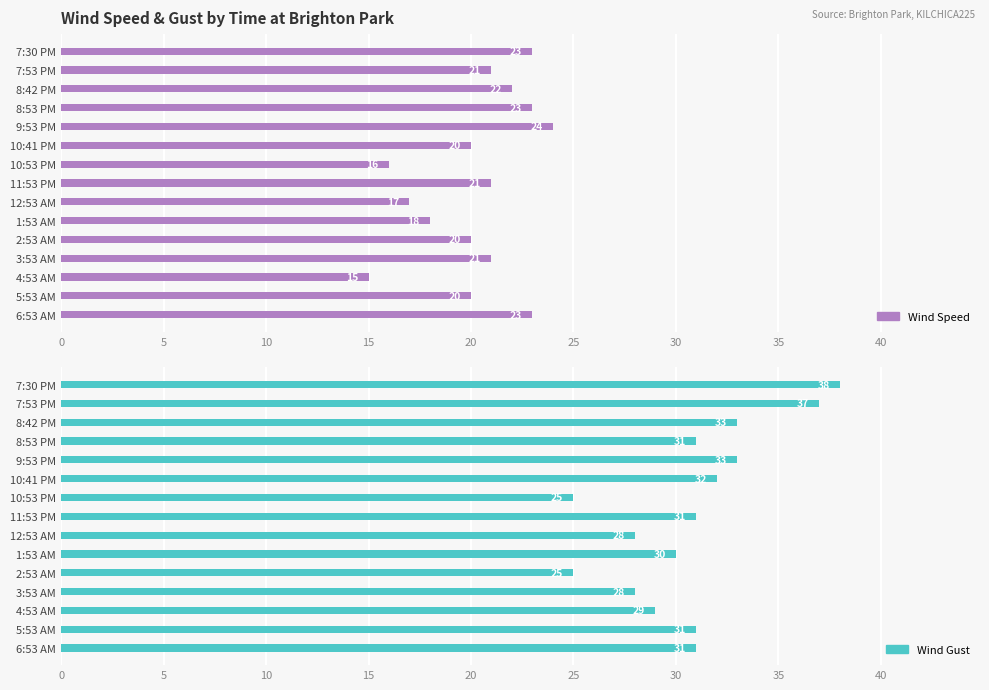

At how many categories does at least one series exceed 34?

2